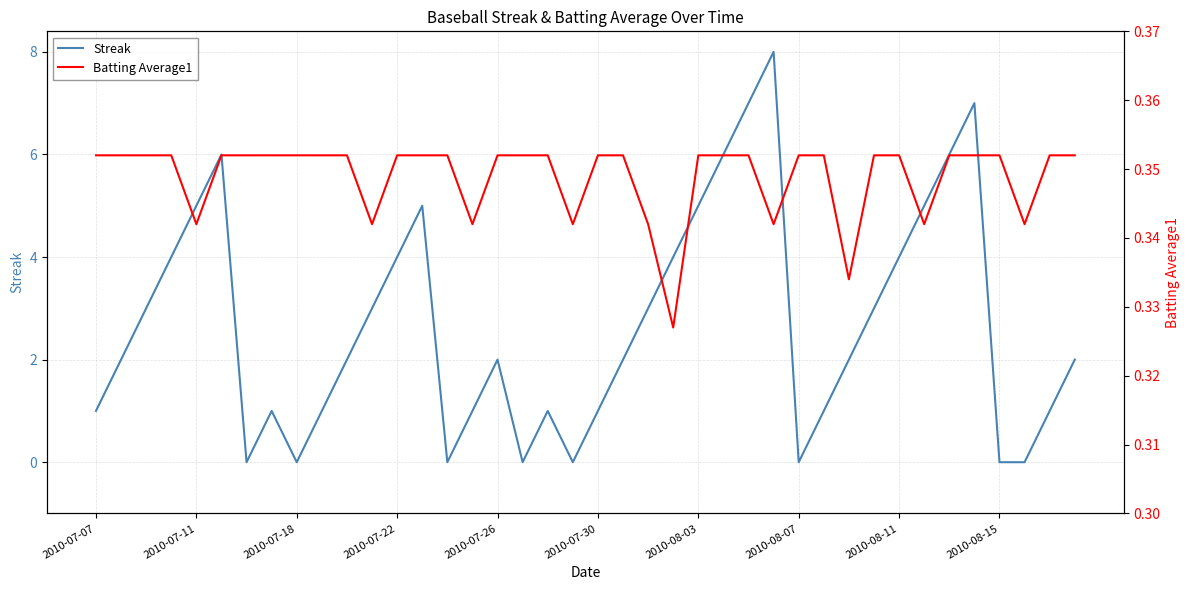

What is the sum of all Batting Average1 values?

14.0